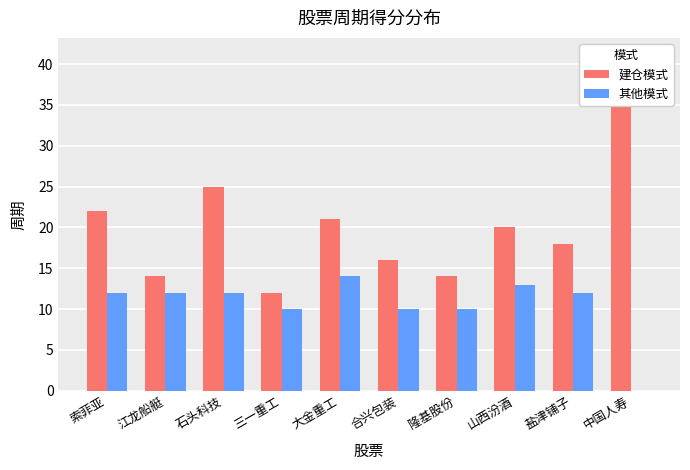

At how many categories does at least one series exceed 3?

10